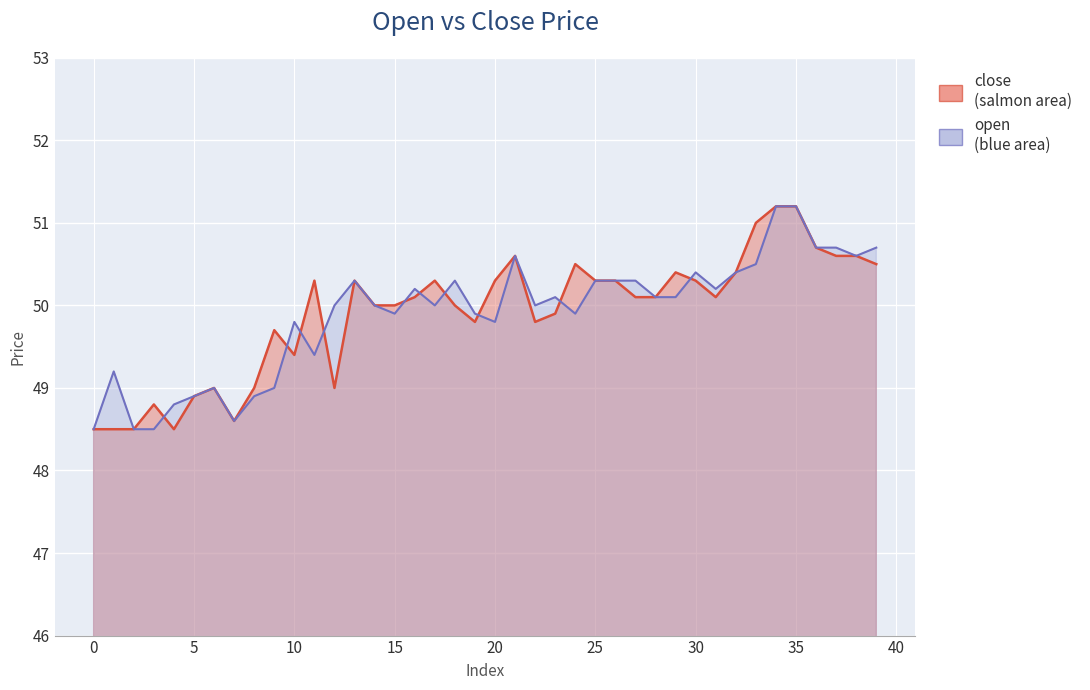

What is the spread (max minus min) of values at 30?

0.1